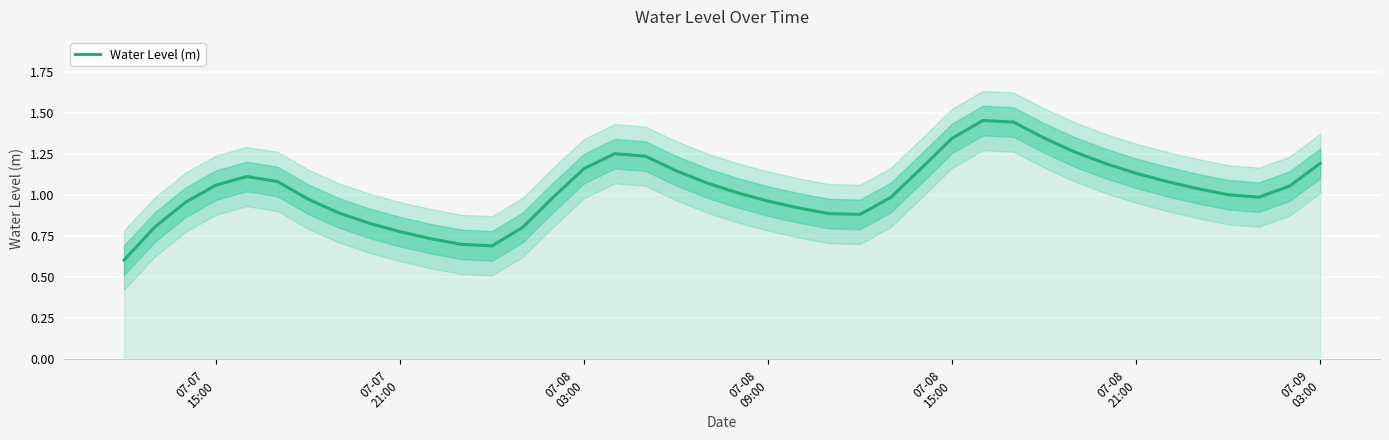

Does the chart display data point markers on the line(s)?

No